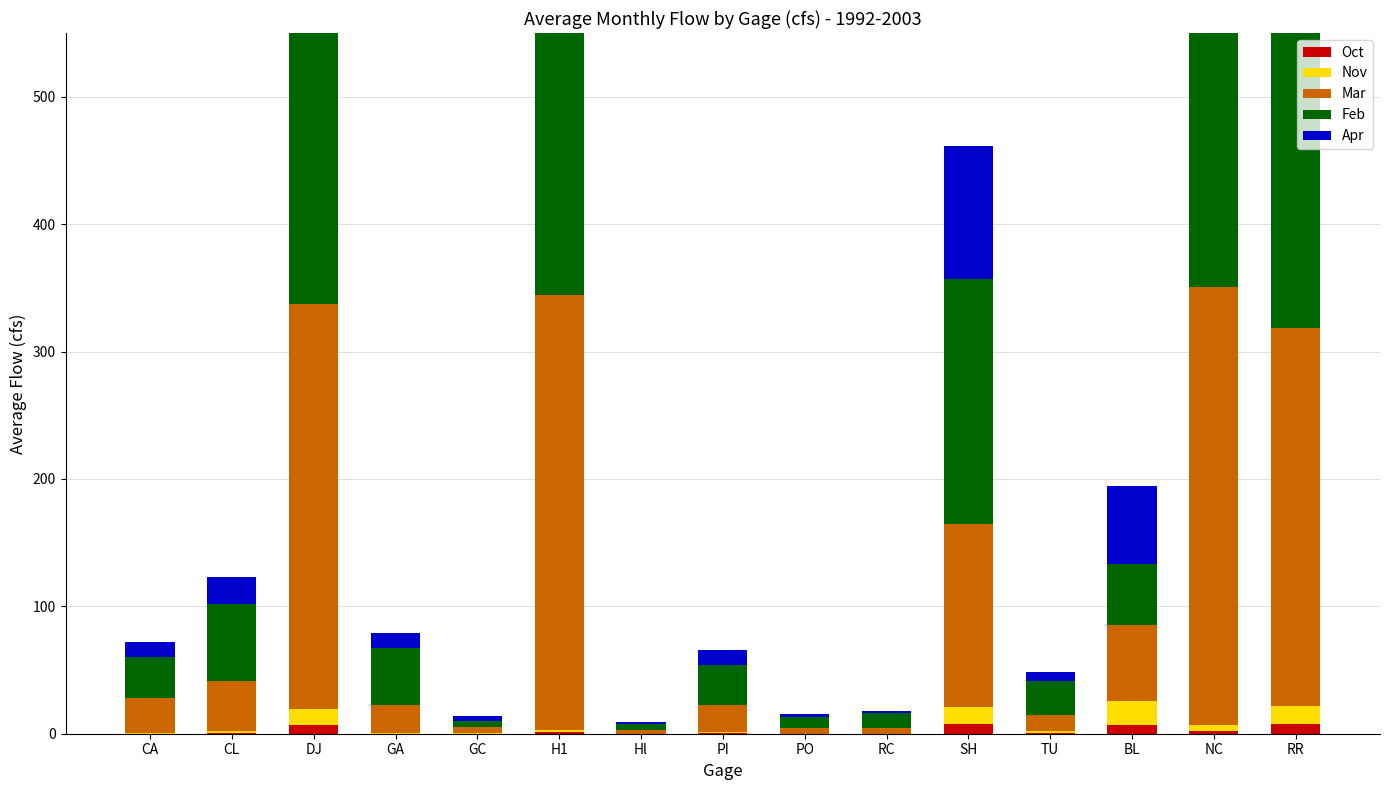

At how many categories does at least one series exceed 294?

4